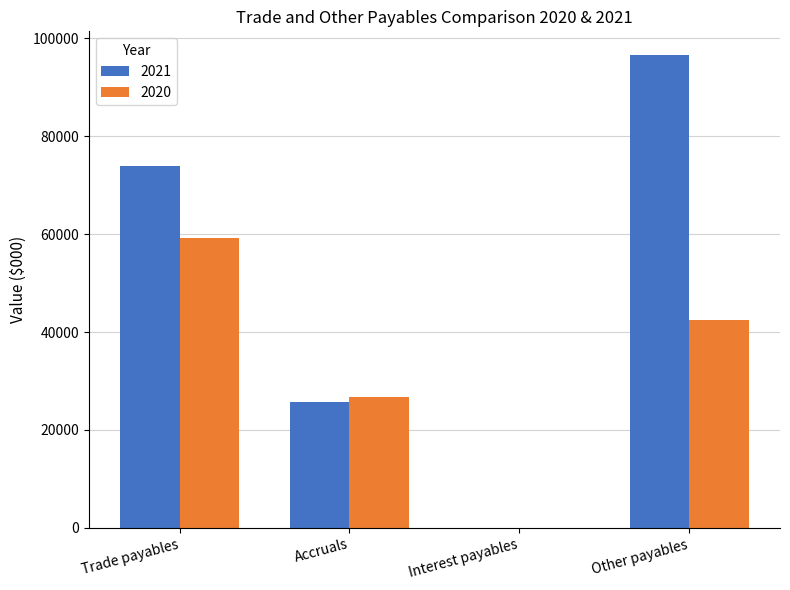

The value of 2021 at Accruals is 25623. True or false?

True